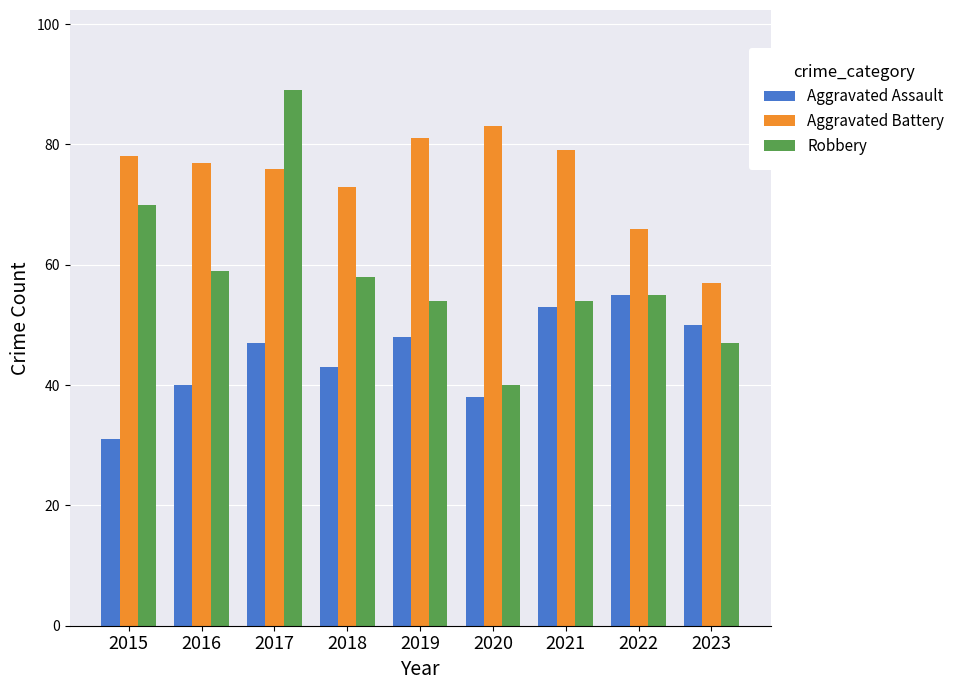

What value does the Aggravated Battery series have at 2018, to the nearest 10?

70